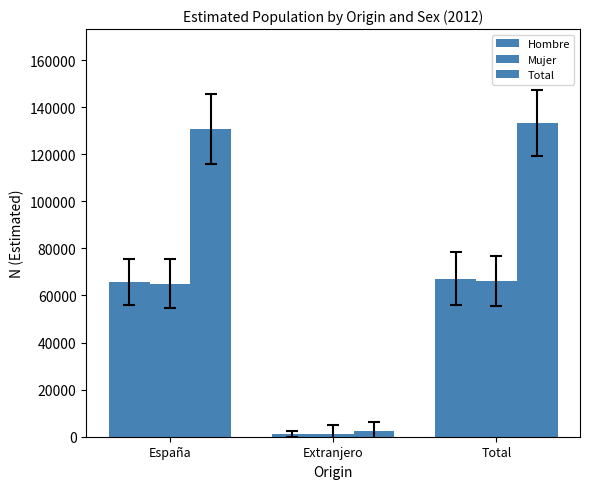

How many bars are there in total?

9